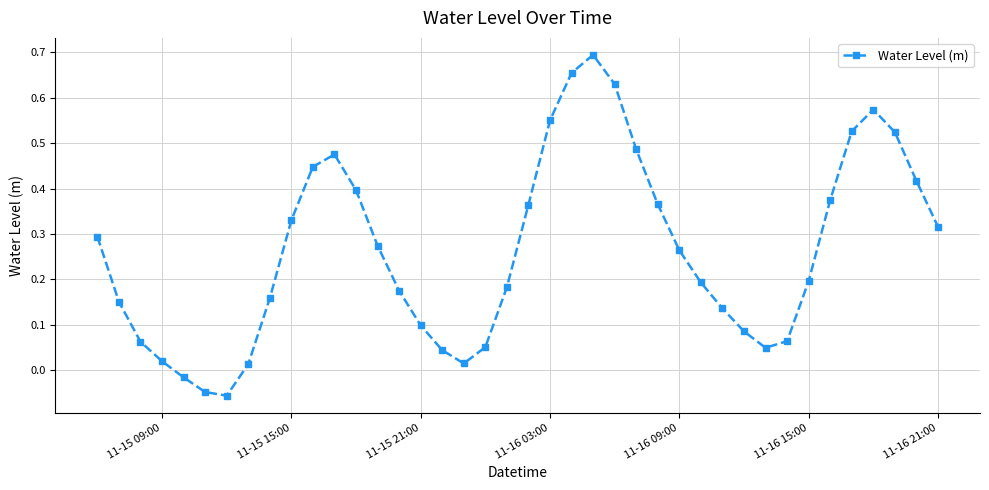

True or false: there are more than 2 points higher than both neighbors.

True